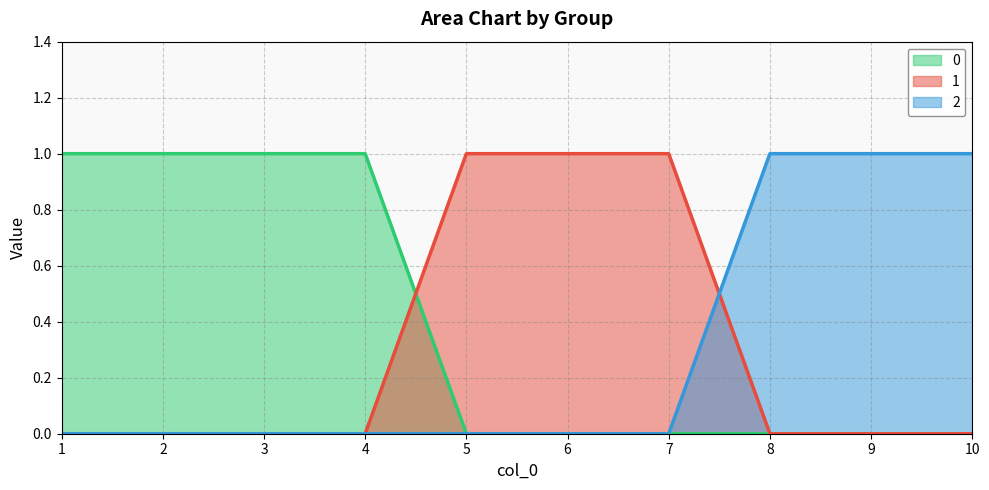

True or false: 0 has a value of 0 at 8.

True